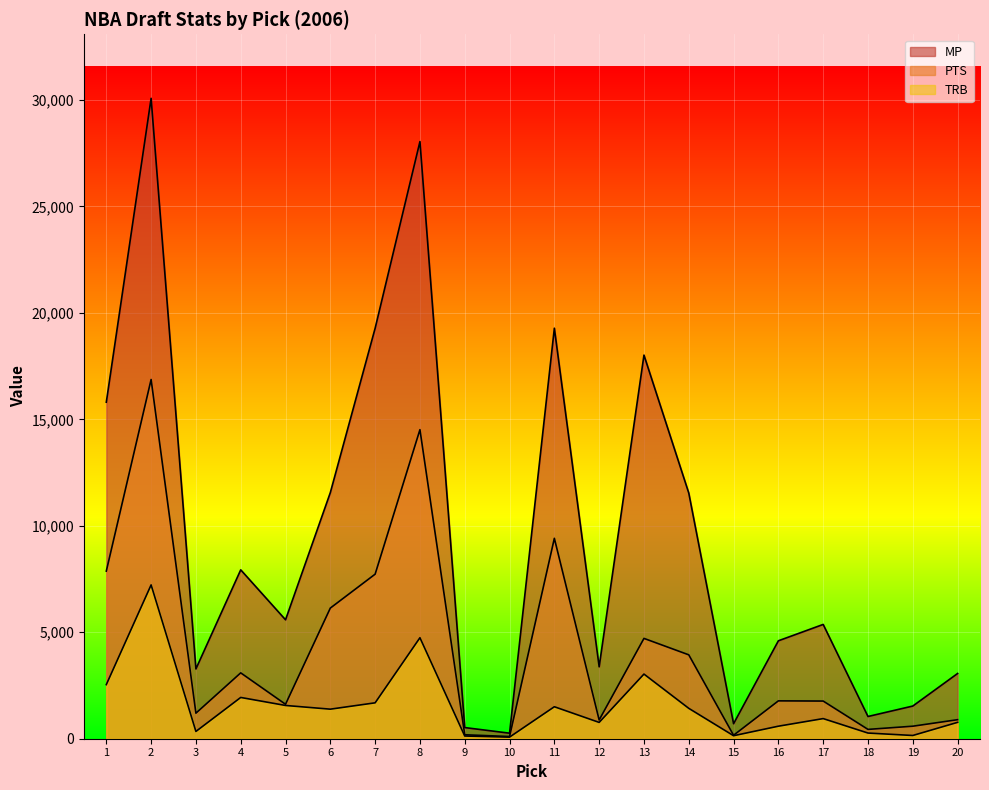

Does the chart display data point markers on the line(s)?

No